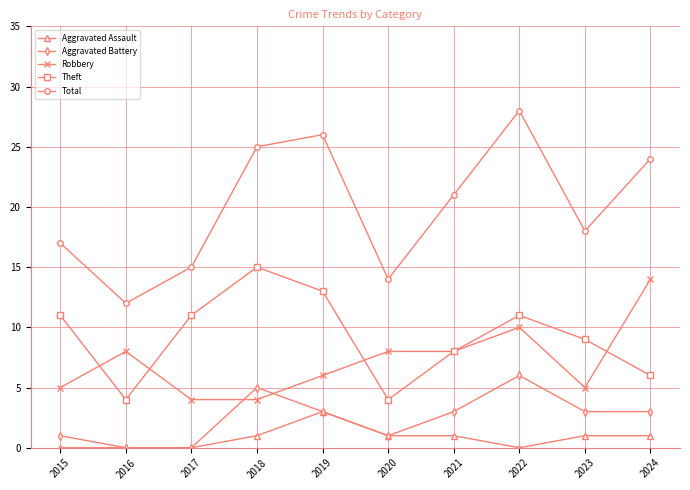

Is the value of Aggravated Assault at 2021 greater than the value of Total at 2016?

No